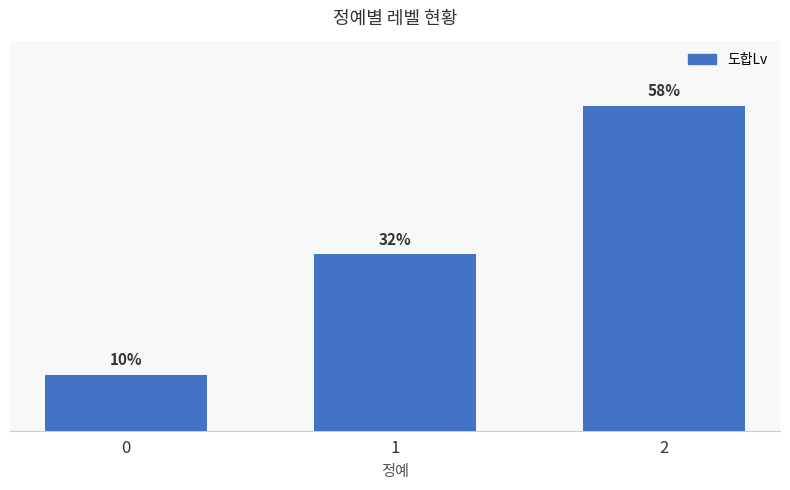

Which has a higher value, 2 or 0?

2